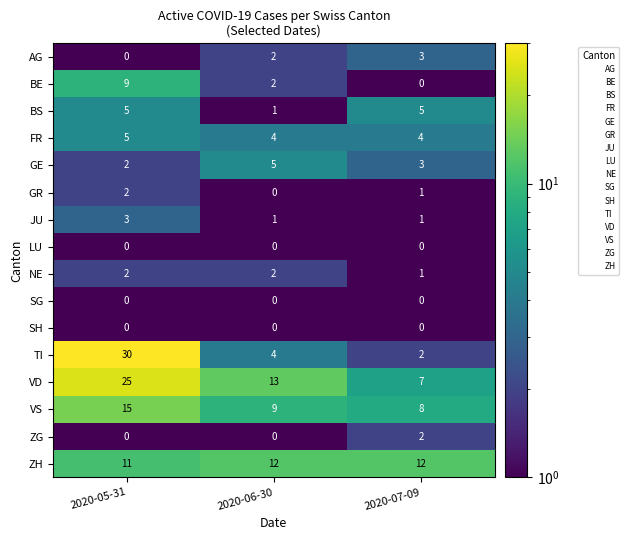

Between 2020-05-31 and 2020-06-30, which series saw the biggest shift?

TI